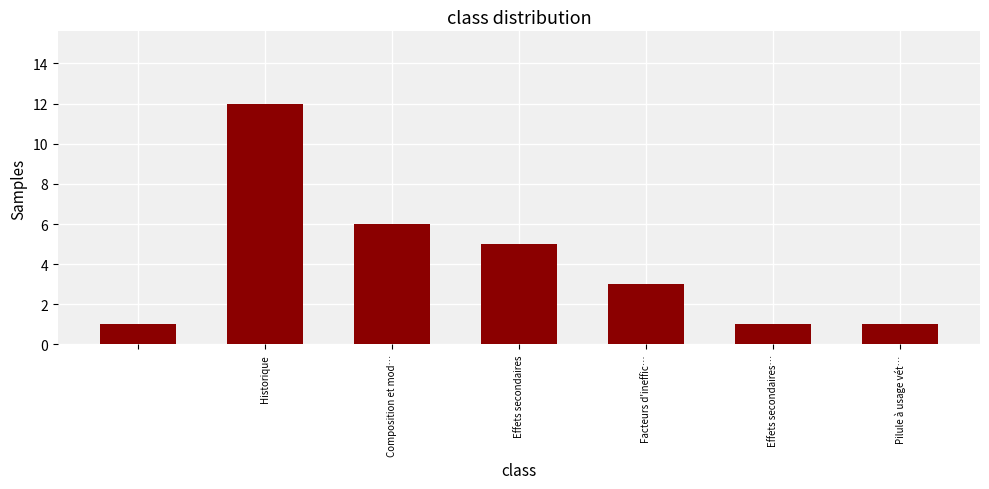

What is the maximum value shown in the chart?

12